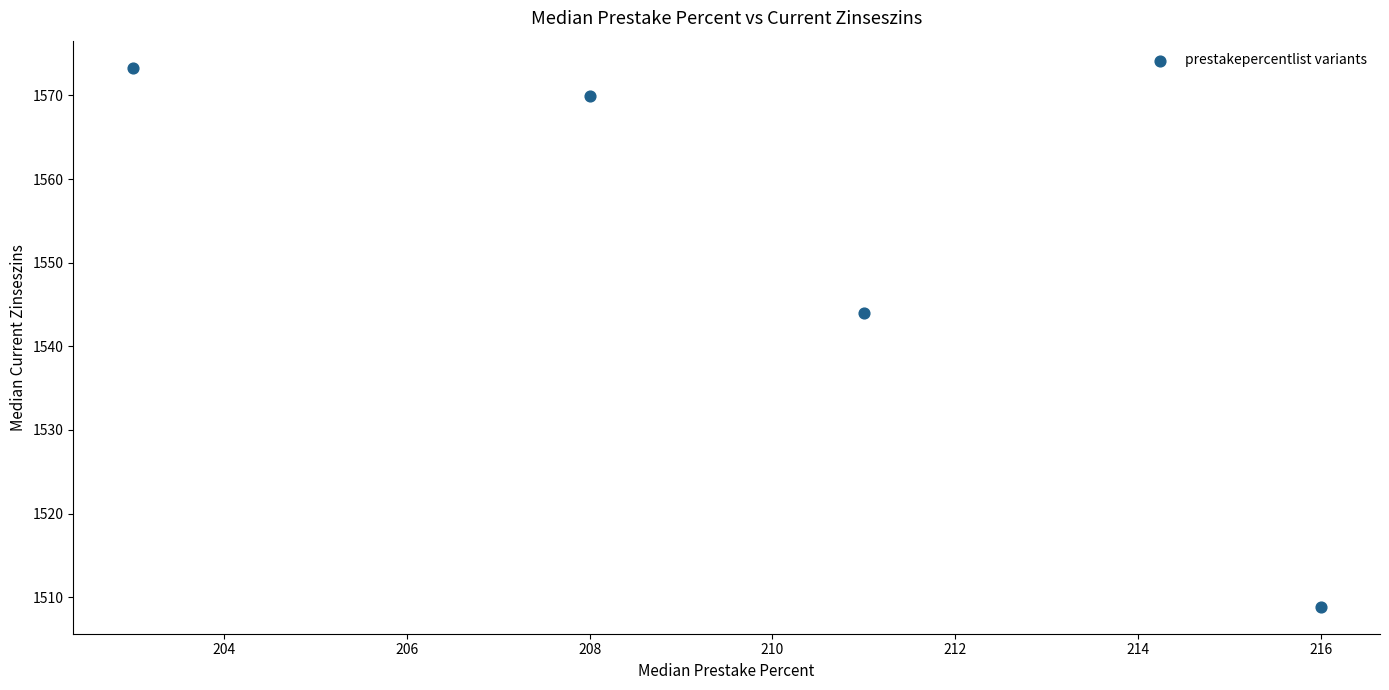

What is the average Y value?

1549.0